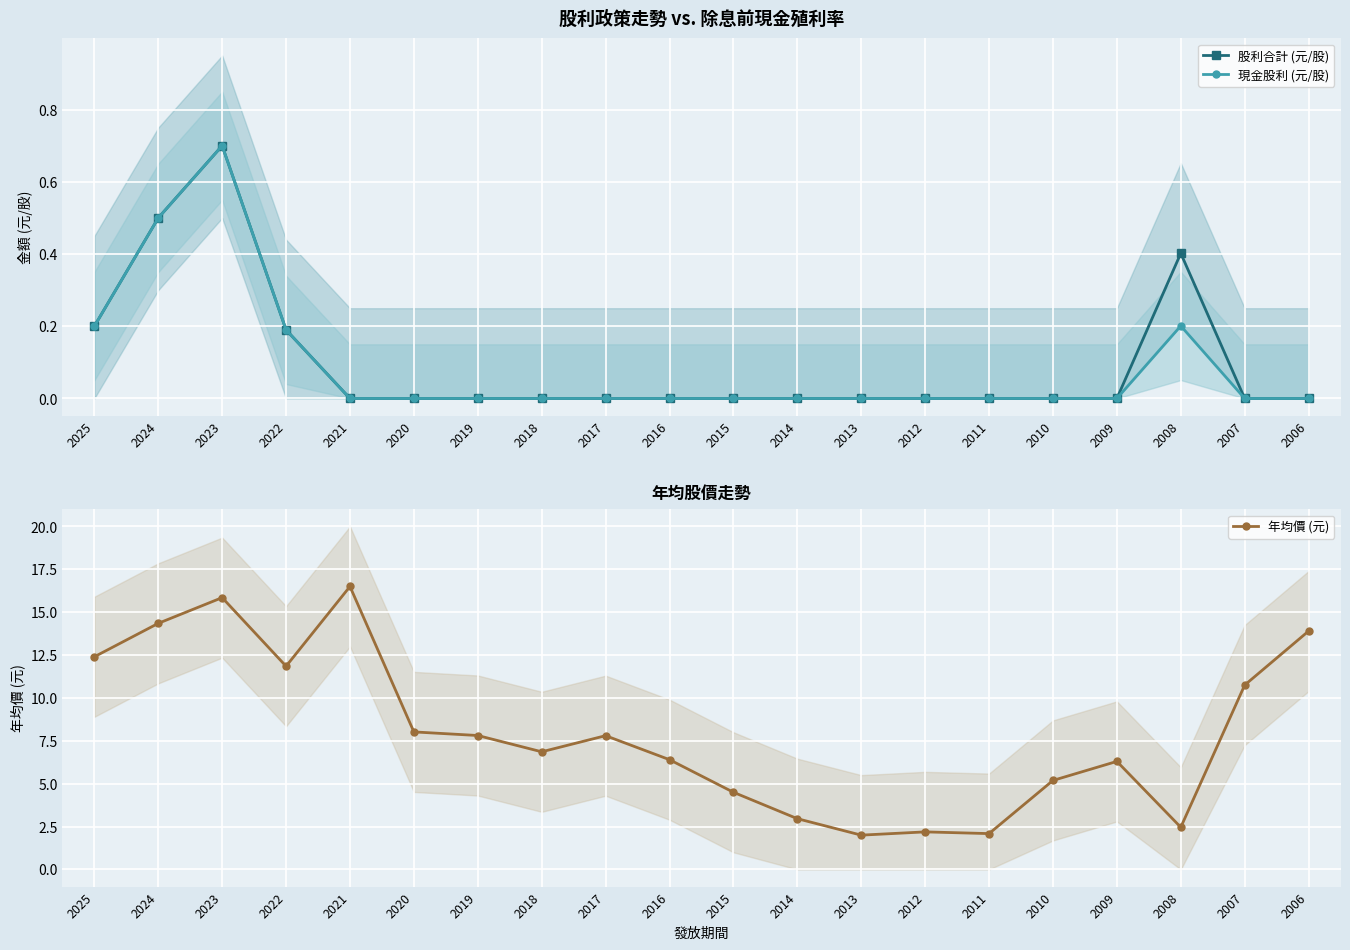

Which series has the largest range (max minus min)?

年均價 (元)